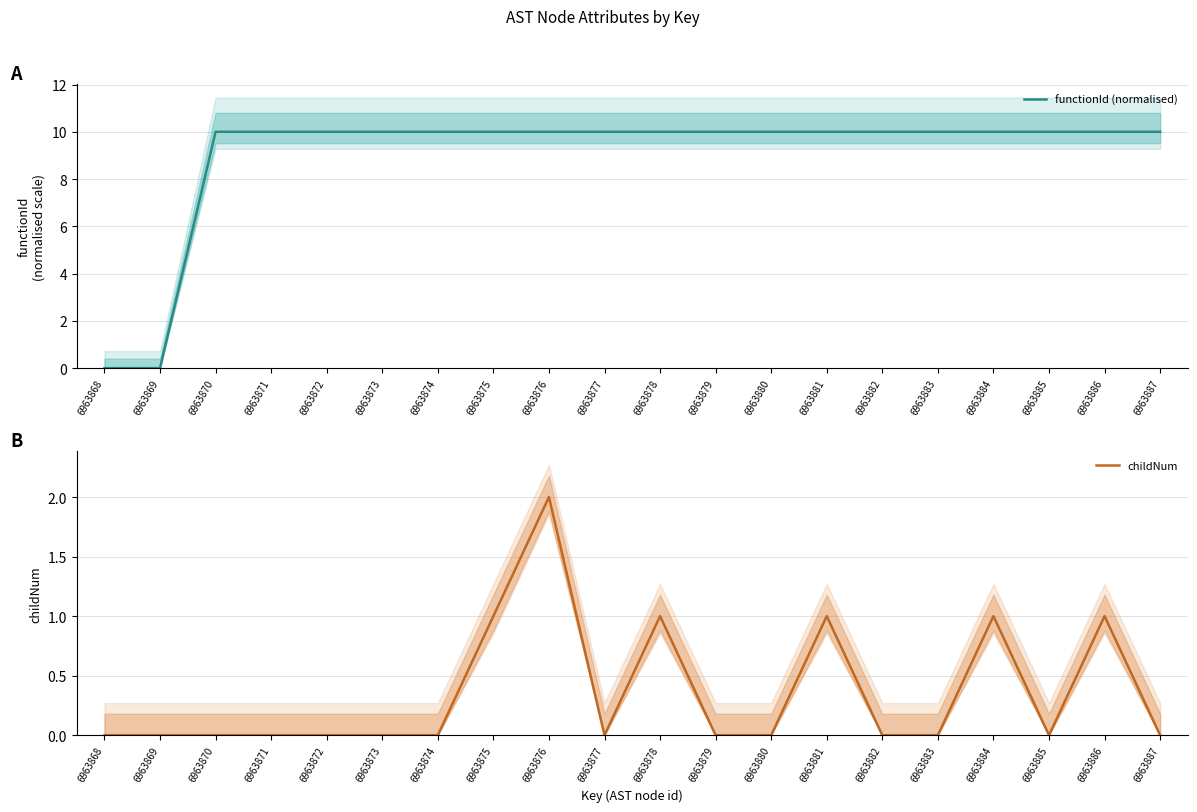

True or false: functionId (normalised) has a value of 5 at 6963879.

False